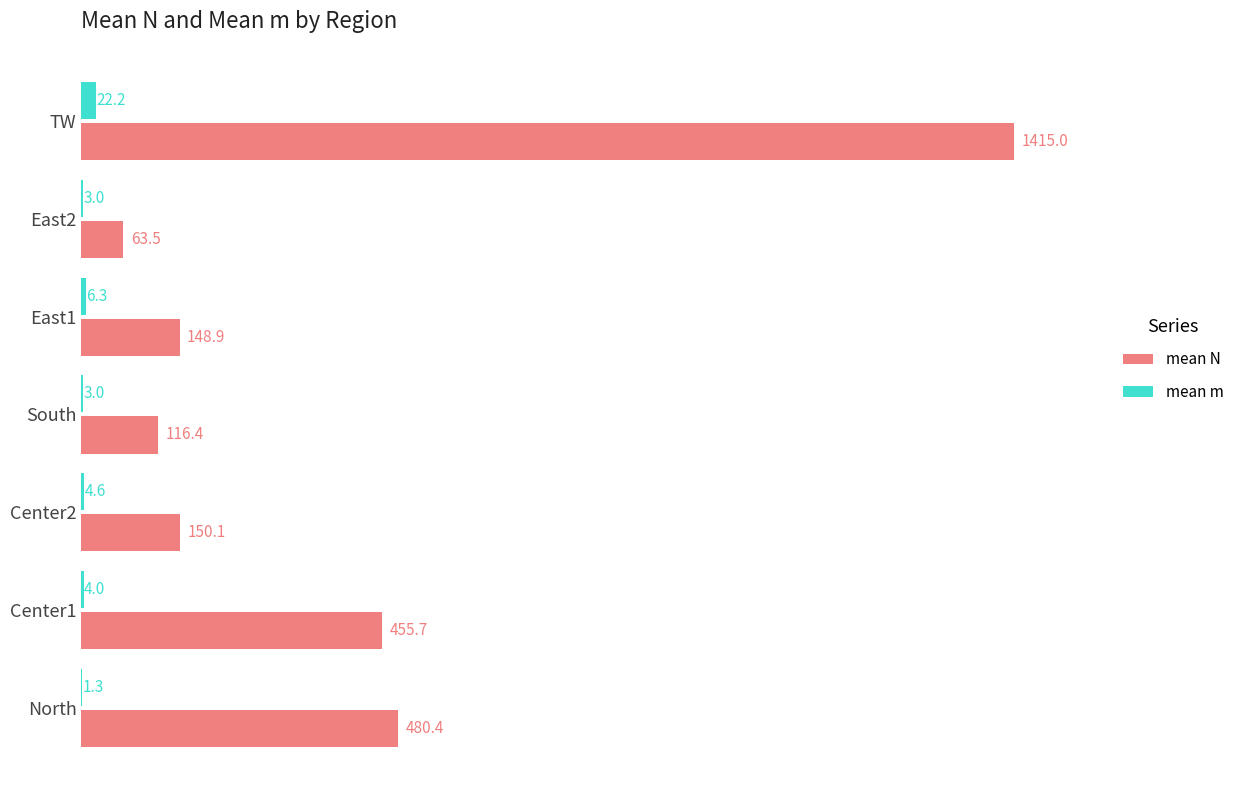

At which category is the sum across all series the highest?

TW